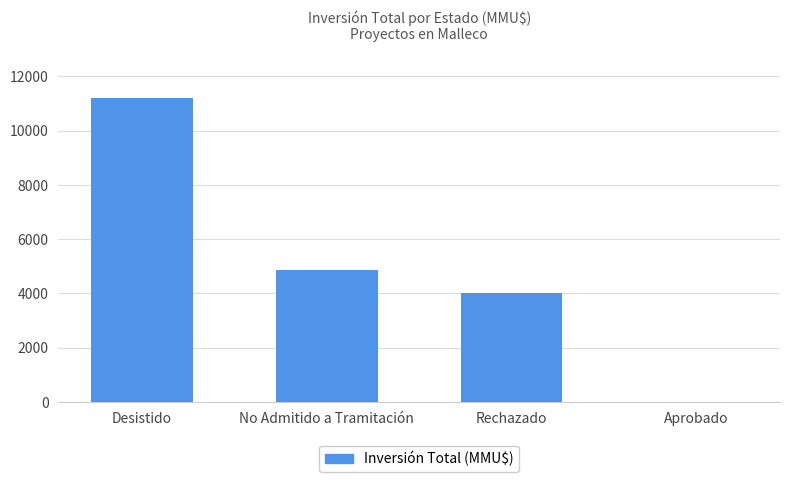

What is the greatest value displayed?

11200